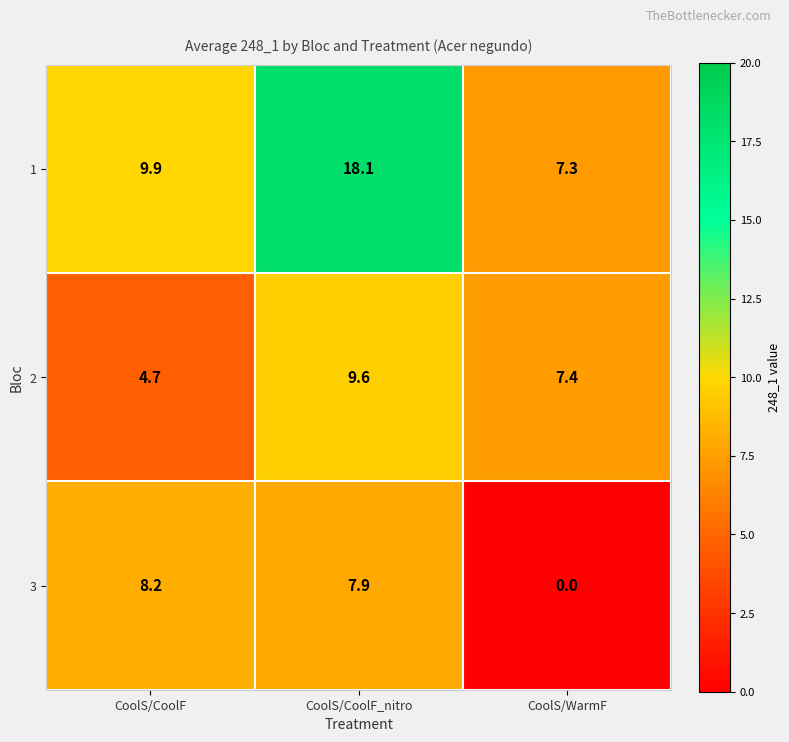

The 2 series shows 17.2 at CoolS/CoolF_nitro. True or false?

False